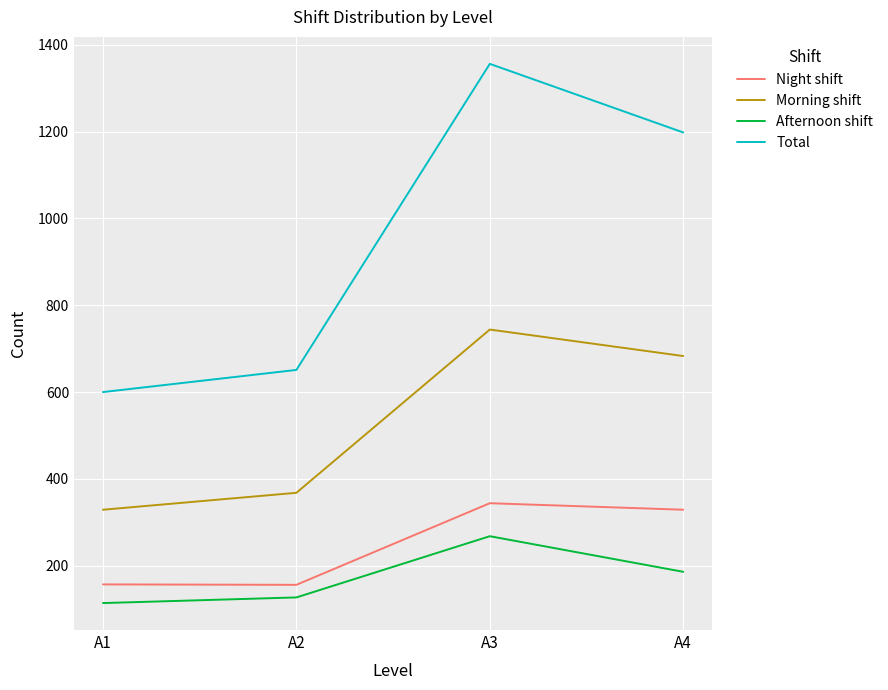

At which label does Total first exceed 1198?

A3